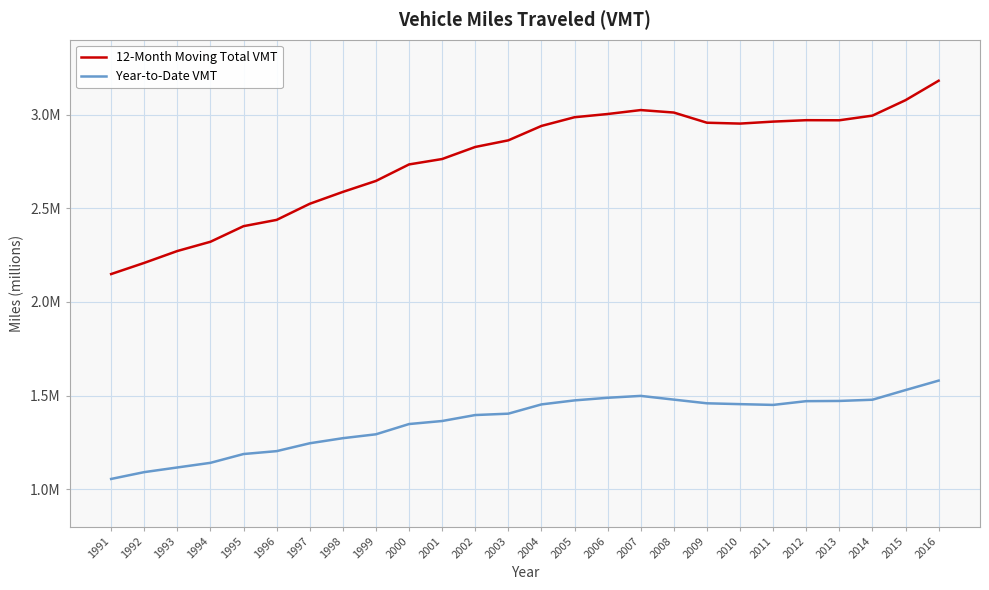

Does the chart have visible grid lines?

Yes